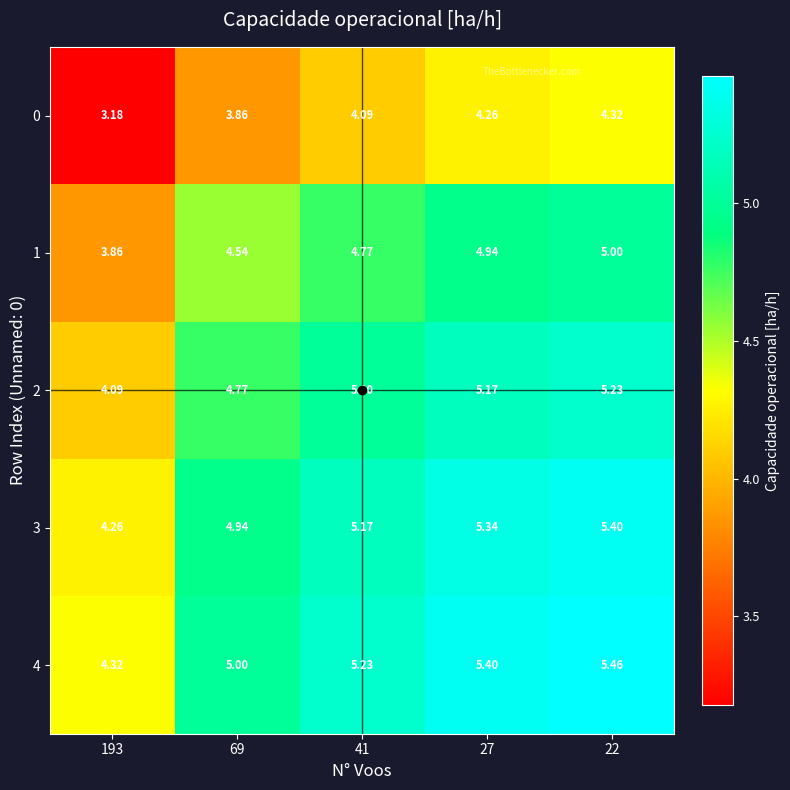

How many distinct data groups are displayed?

5